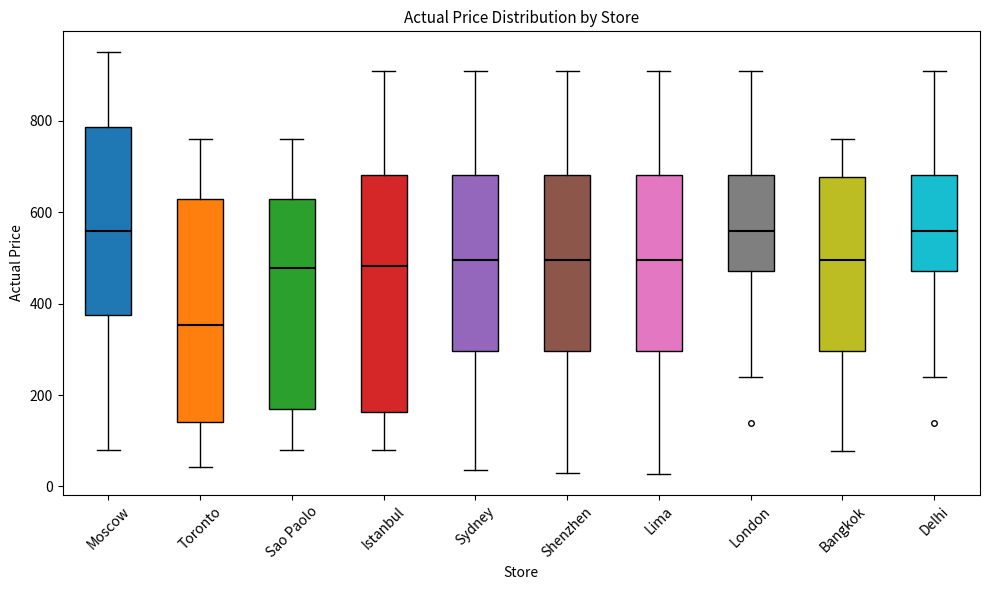

Which box is the tallest, from its lower edge to its upper edge?

Istanbul